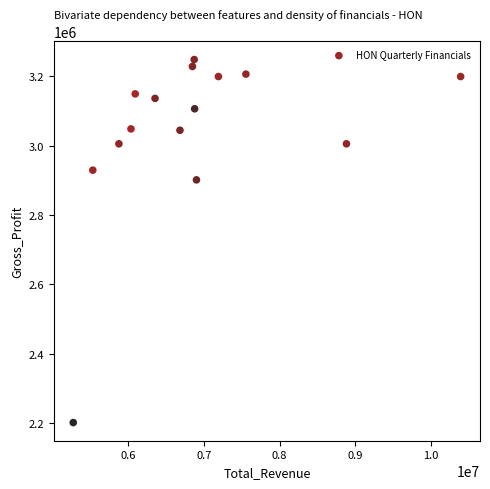

What is the range of Y values (max minus min)?

1047000